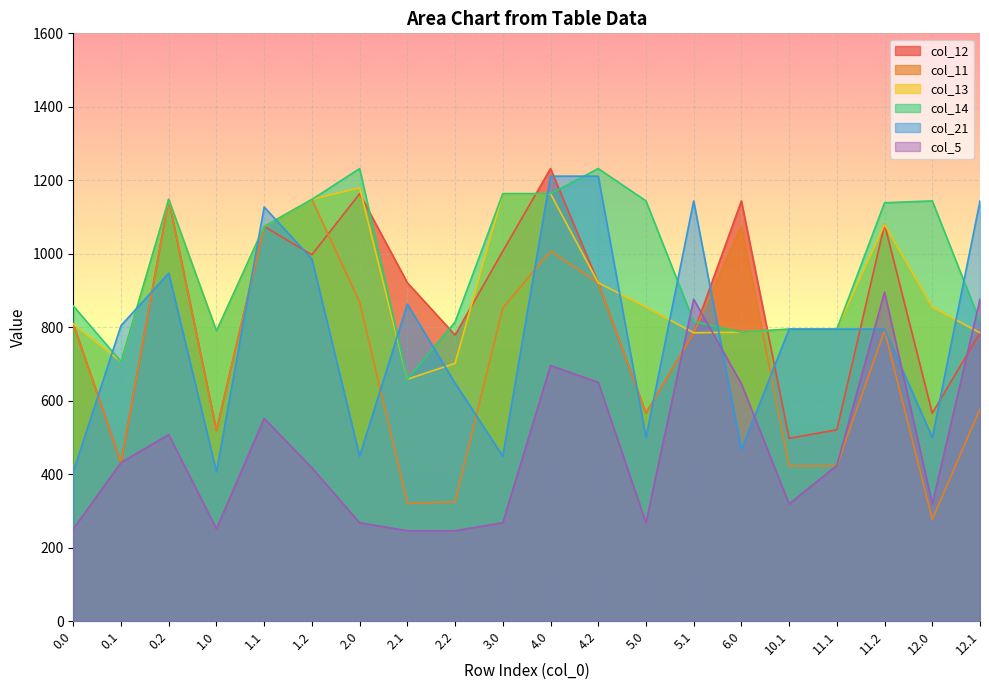

How many interior local valleys does the col_14 series have?

4